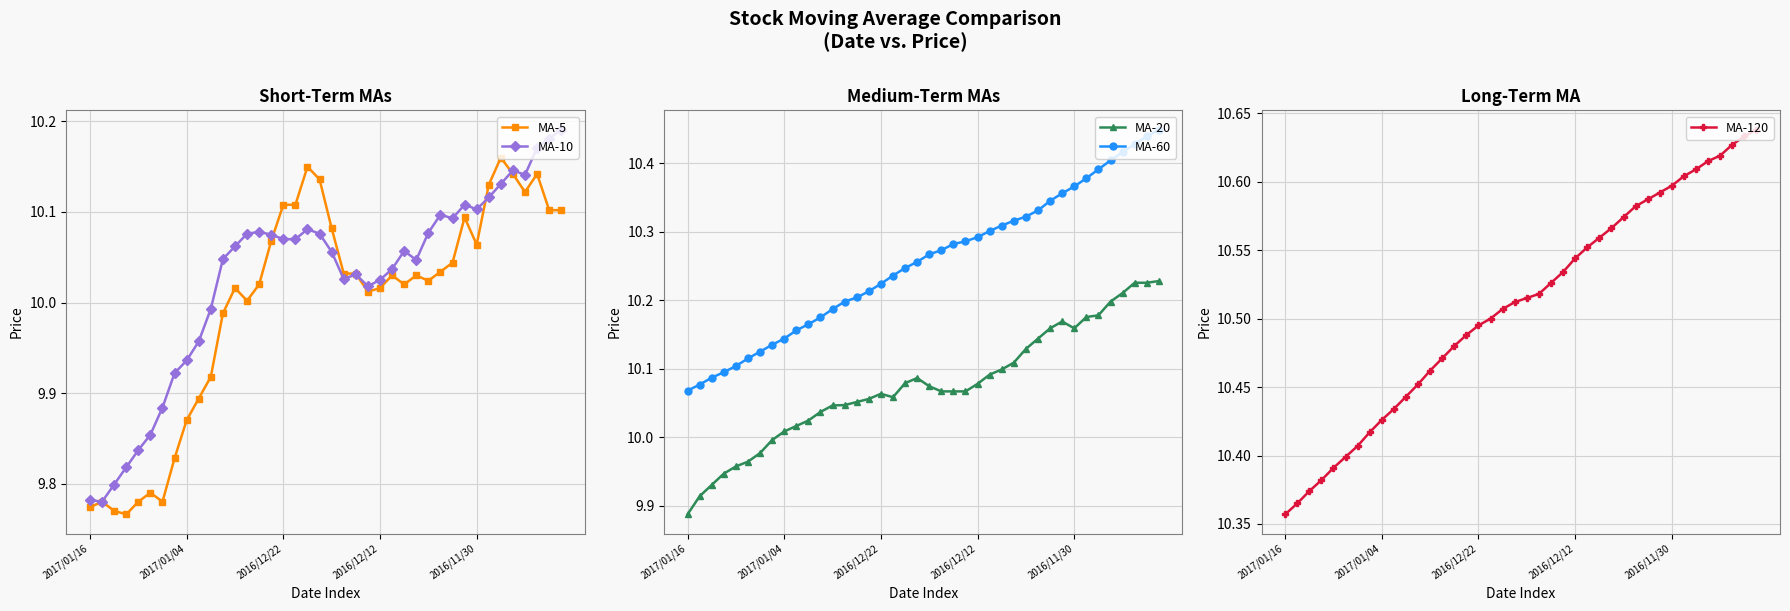

What are all the series names shown in the legend?

MA-5, MA-10, MA-20, MA-60, MA-120